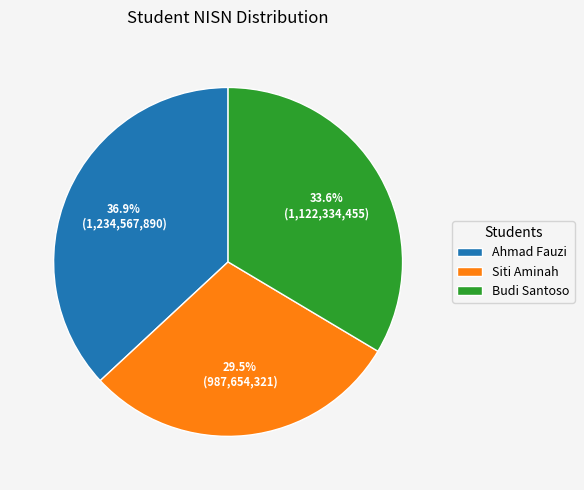

Approximately how many times larger is the value at Budi Santoso compared to Siti Aminah?

1.1